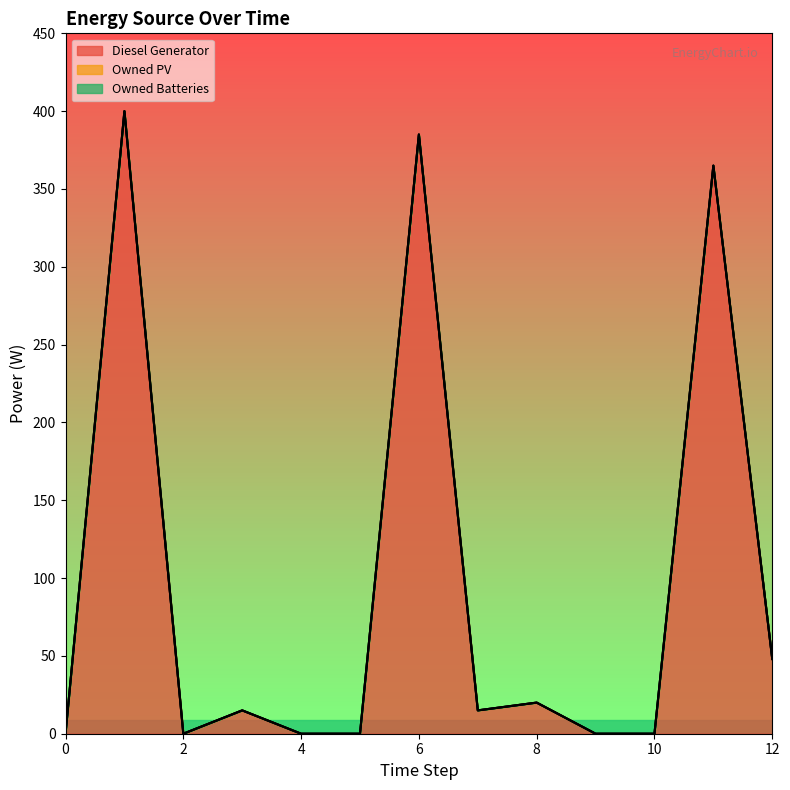

True or false: Owned Batteries and Diesel Generator cross at least once.

False